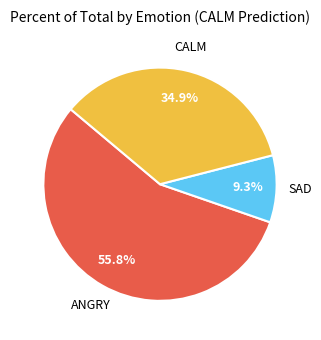

Does any single category account for the majority?

Yes